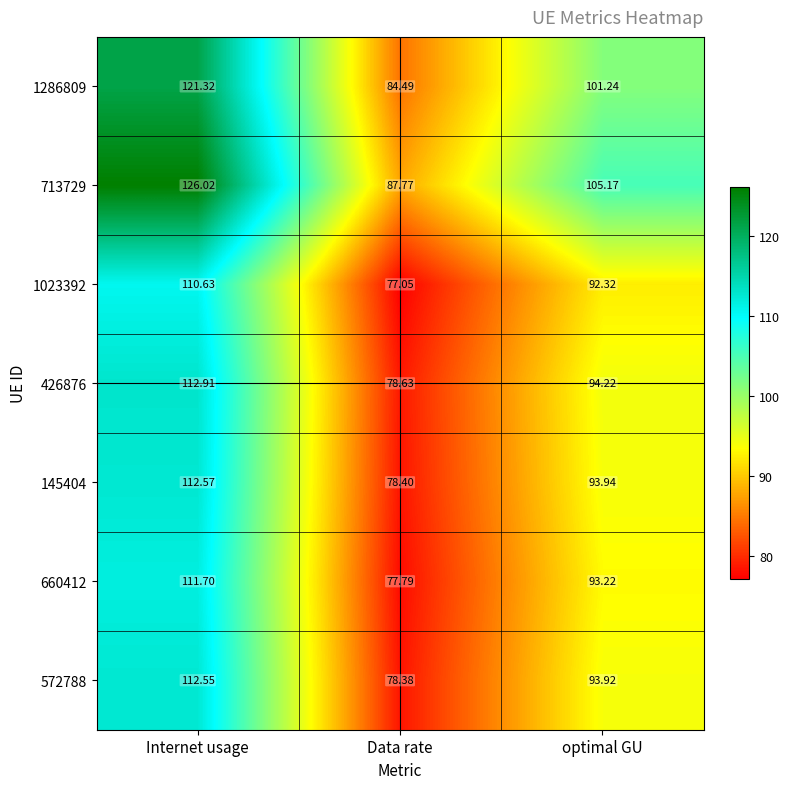

At which category does the chart reach its peak across all series?

Internet usage